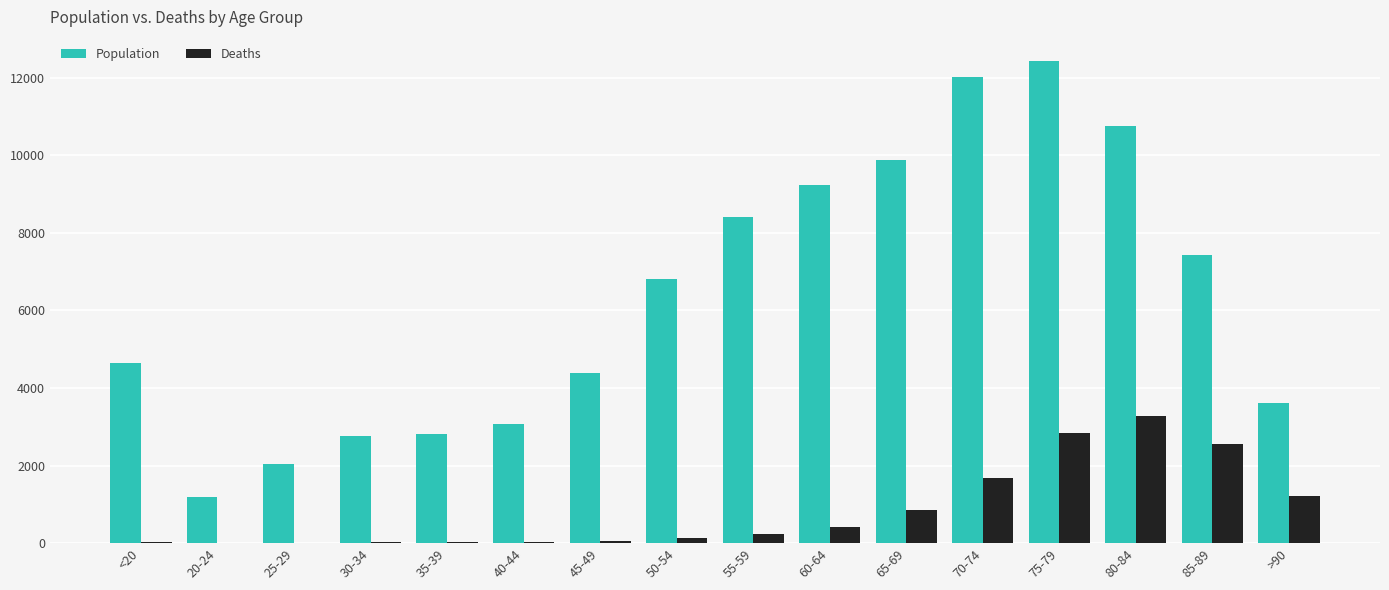

The value of Population at 70-74 is 12018. True or false?

True